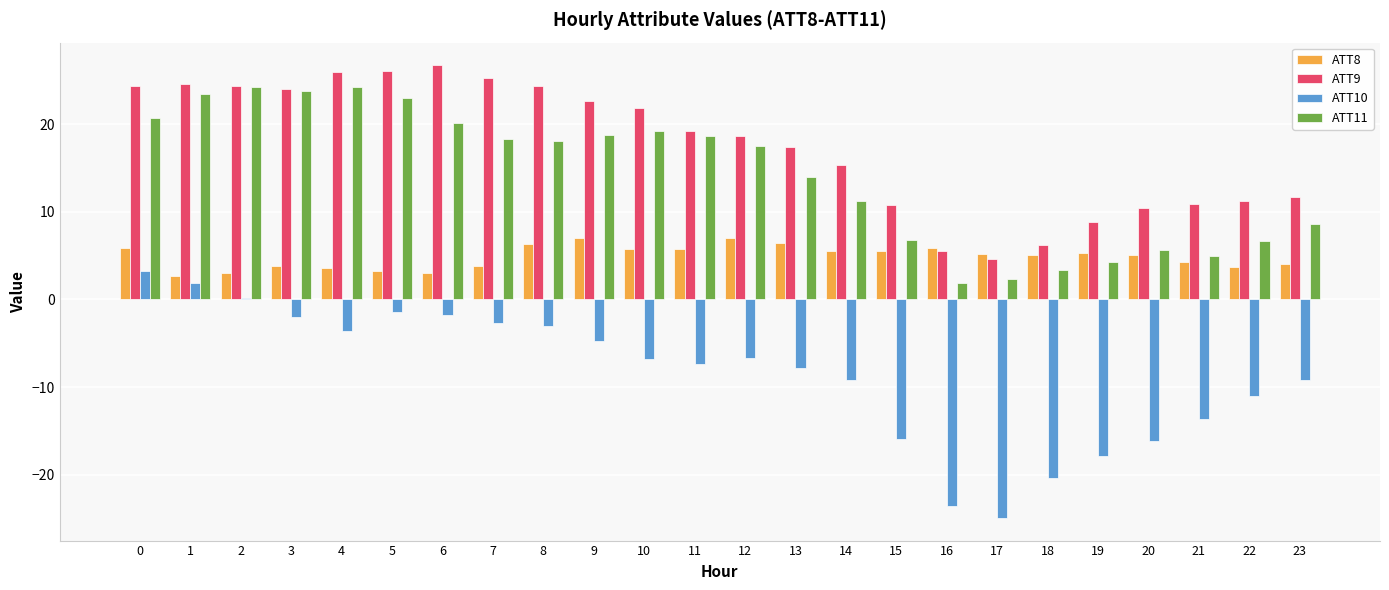

At 14, list the series in order from largest to smallest.

ATT9, ATT11, ATT8, ATT10